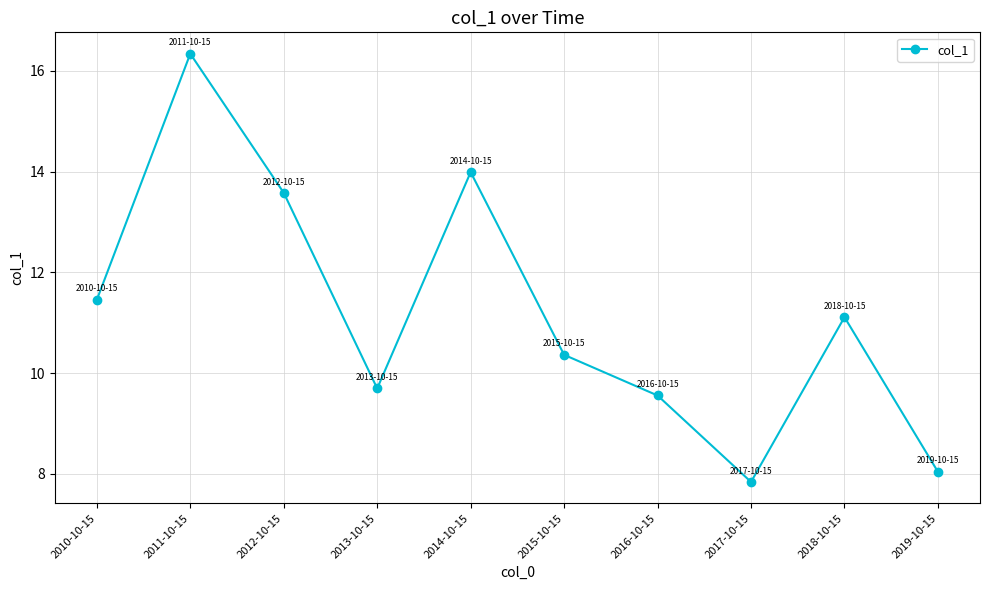

What is the average value?

11.2